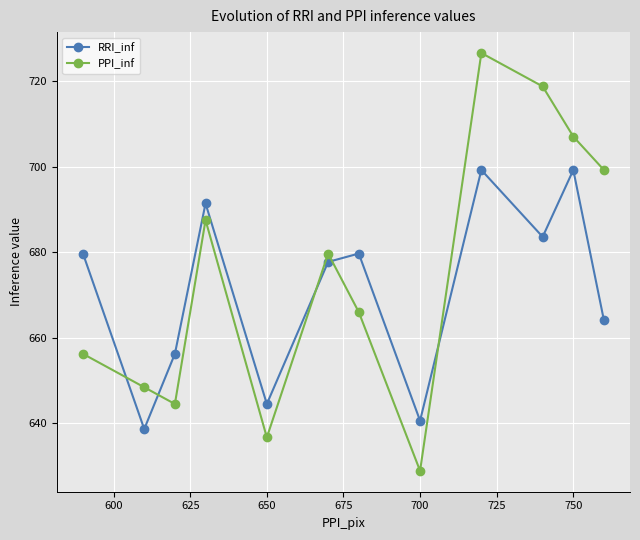

What is the difference between the maximum and minimum values in the PPI_inf series?

97.7